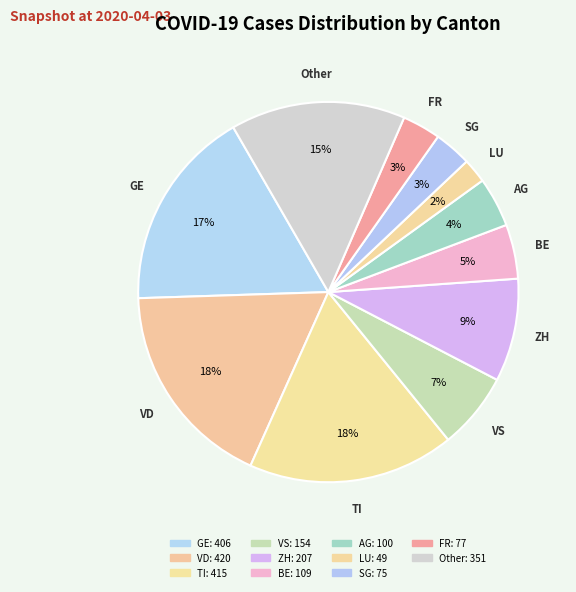

Count the number of slices in the pie.

11